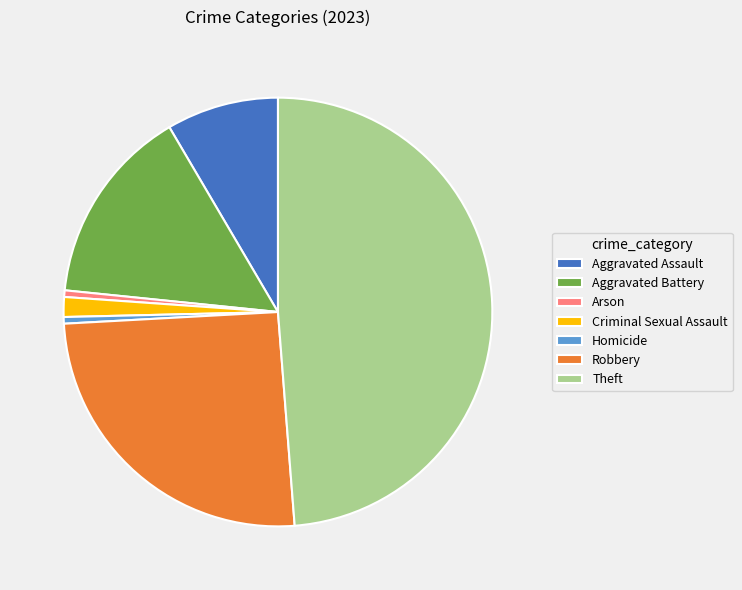

What is the largest slice in the pie chart?

Theft